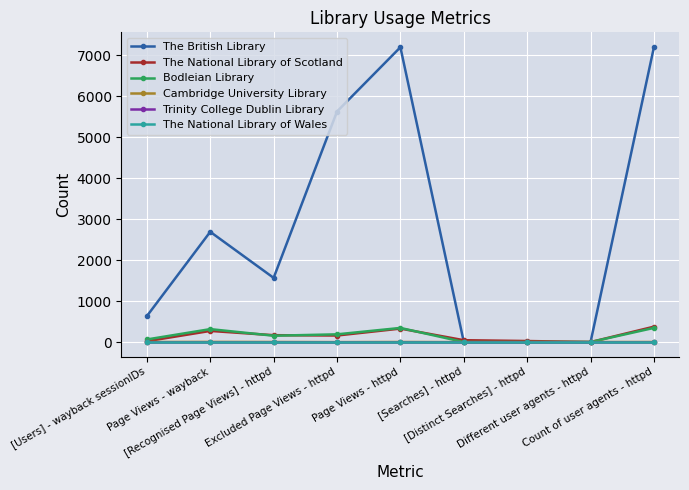

Does the chart display data point markers on the line(s)?

Yes